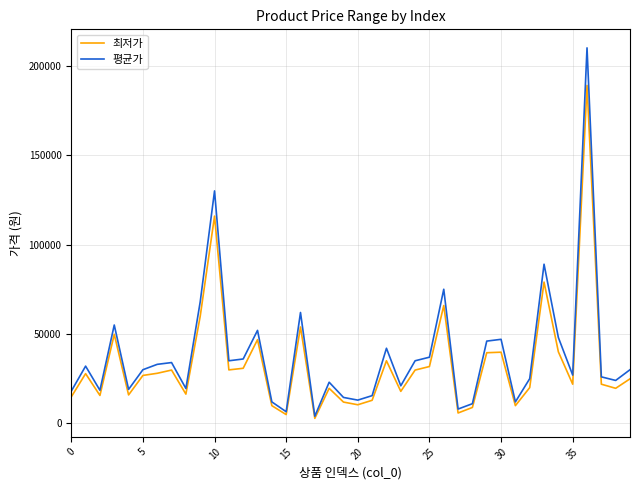

Which series has the largest total across all categories?

평균가